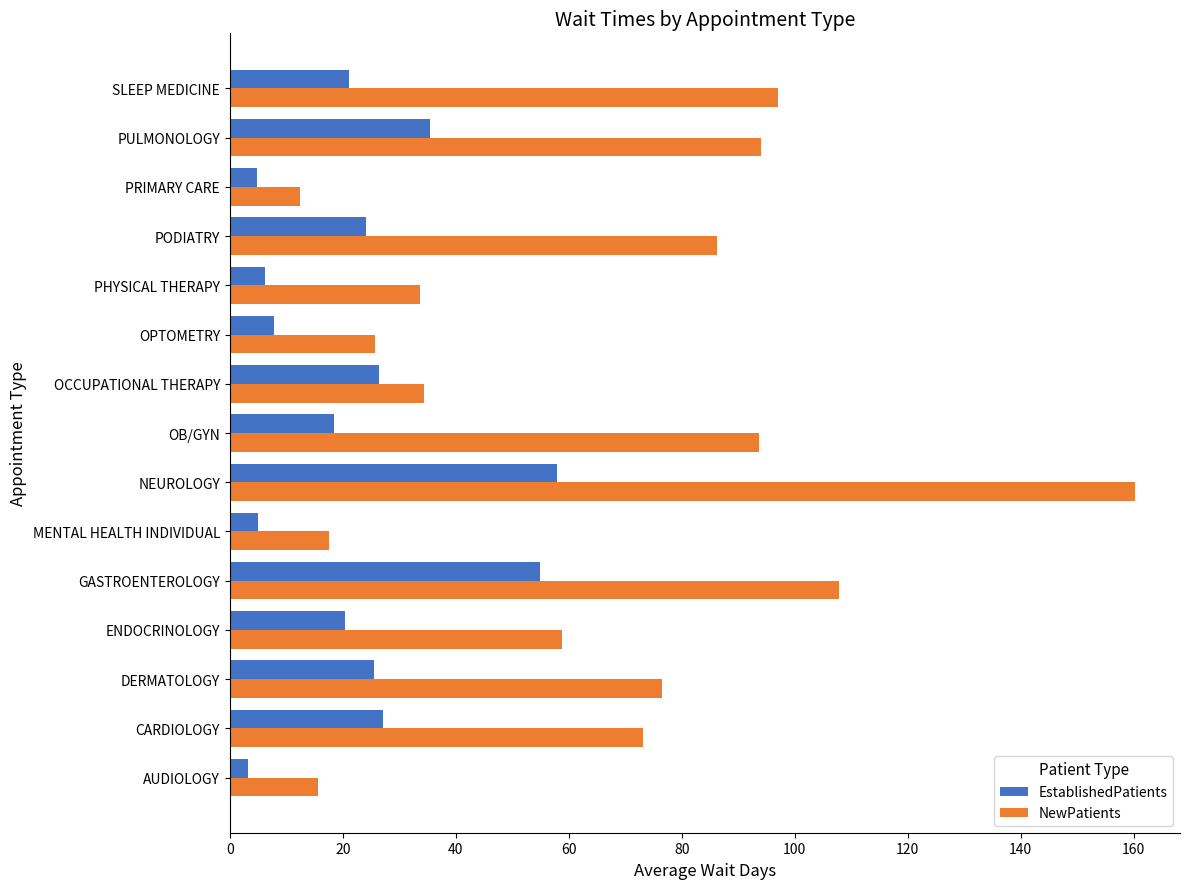

At which label is NewPatients closest to 86?

PODIATRY